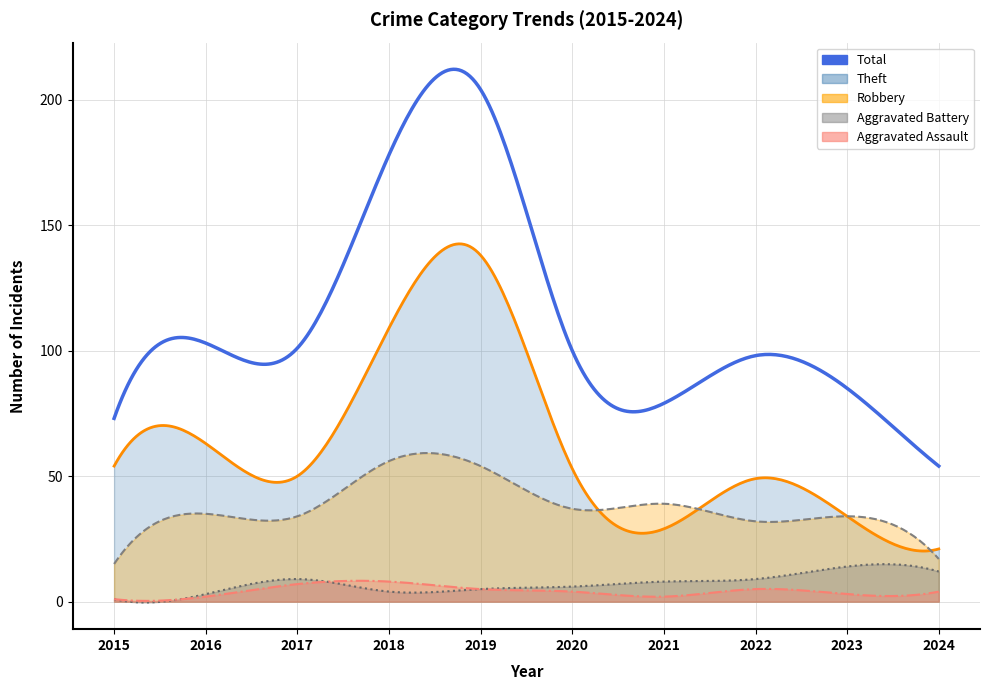

True or false: Aggravated Assault has more than 1 interior local peaks.

True